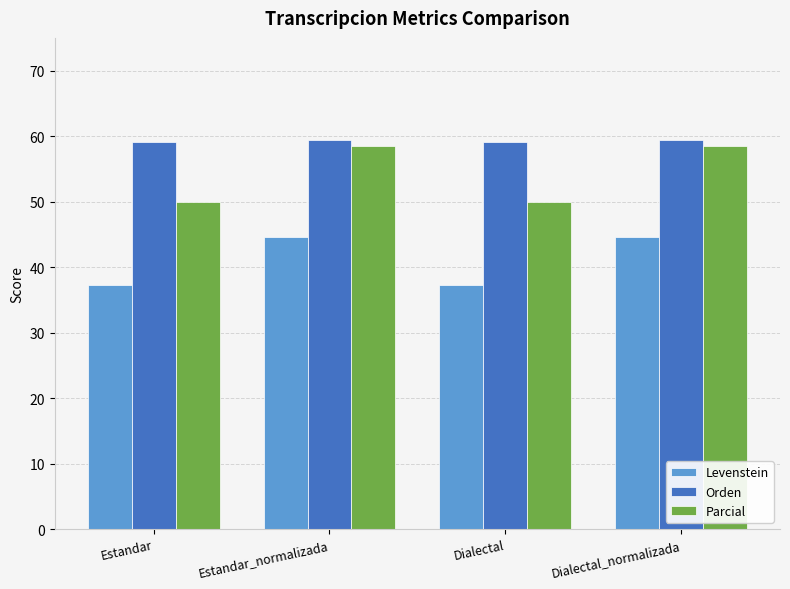

Which series has the largest total across all categories?

Orden